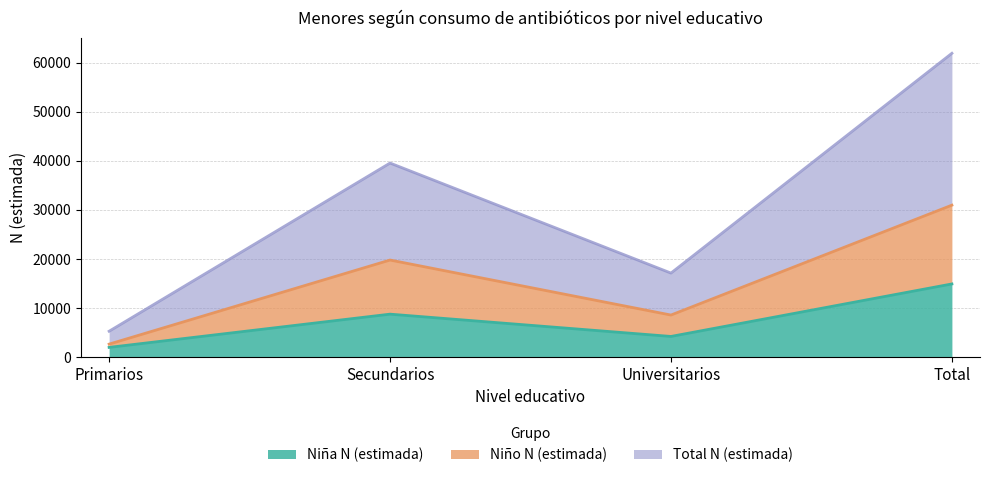

How many lines are shown in the chart?

3